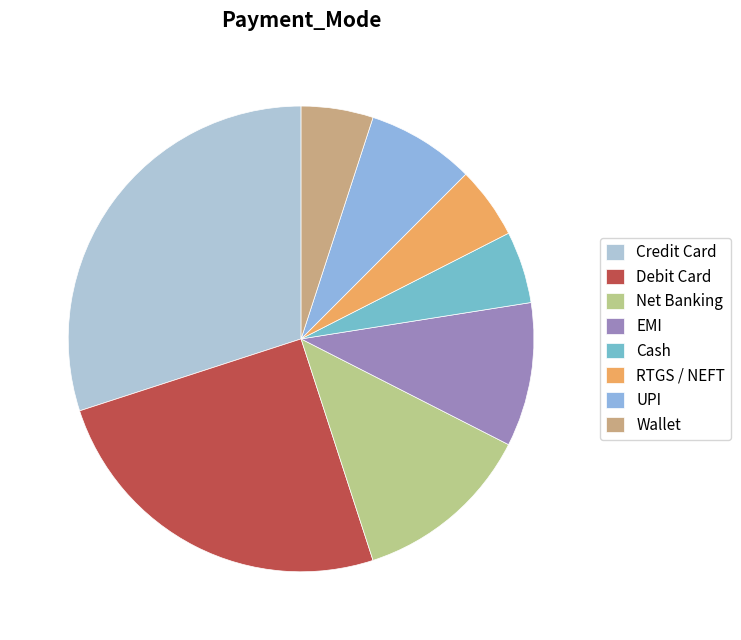

To the nearest percent, what percentage of the pie is Wallet?

5%